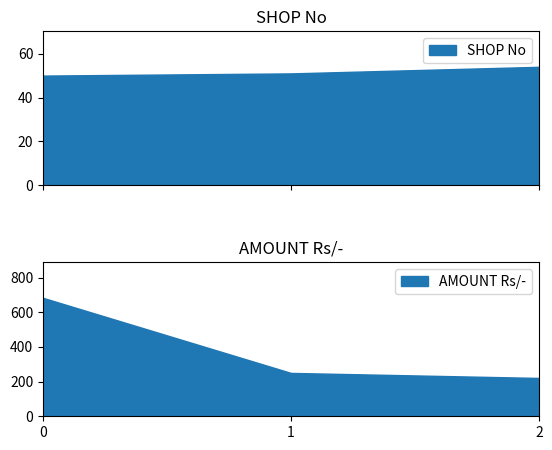

What is the minimum value for SHOP No?

50